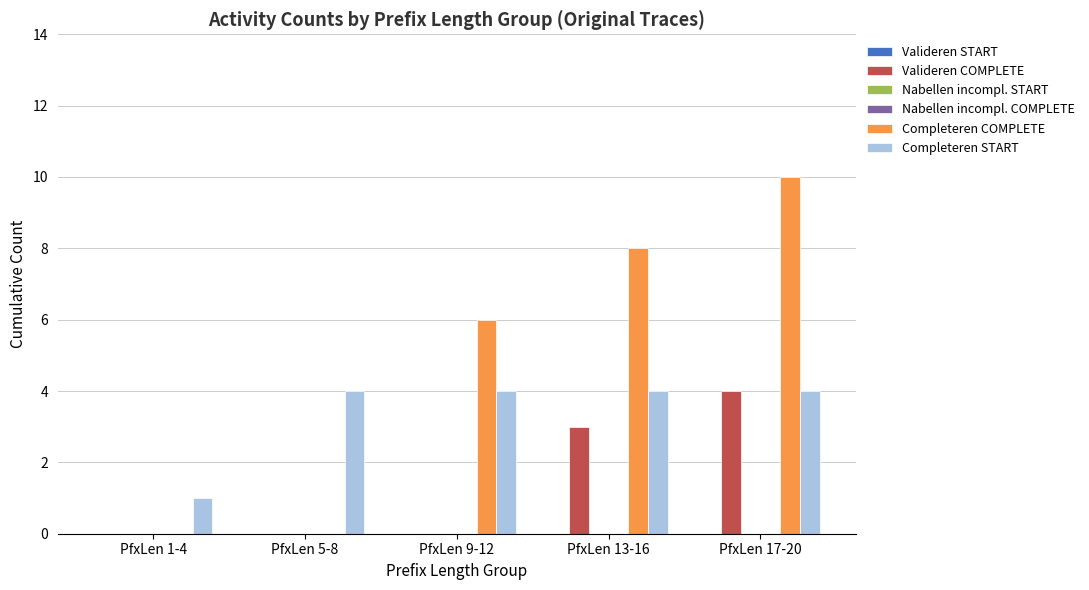

Reading right to left, transcribe all the data shown in this chart.

Valideren START: PfxLen 17-20=0	PfxLen 13-16=0	PfxLen 9-12=0	PfxLen 5-8=0	PfxLen 1-4=0
Valideren COMPLETE: PfxLen 17-20=4	PfxLen 13-16=3	PfxLen 9-12=0	PfxLen 5-8=0	PfxLen 1-4=0
Nabellen incompl. START: PfxLen 17-20=0	PfxLen 13-16=0	PfxLen 9-12=0	PfxLen 5-8=0	PfxLen 1-4=0
Nabellen incompl. COMPLETE: PfxLen 17-20=0	PfxLen 13-16=0	PfxLen 9-12=0	PfxLen 5-8=0	PfxLen 1-4=0
Completeren COMPLETE: PfxLen 17-20=10	PfxLen 13-16=8	PfxLen 9-12=6	PfxLen 5-8=0	PfxLen 1-4=0
Completeren START: PfxLen 17-20=4	PfxLen 13-16=4	PfxLen 9-12=4	PfxLen 5-8=4	PfxLen 1-4=1